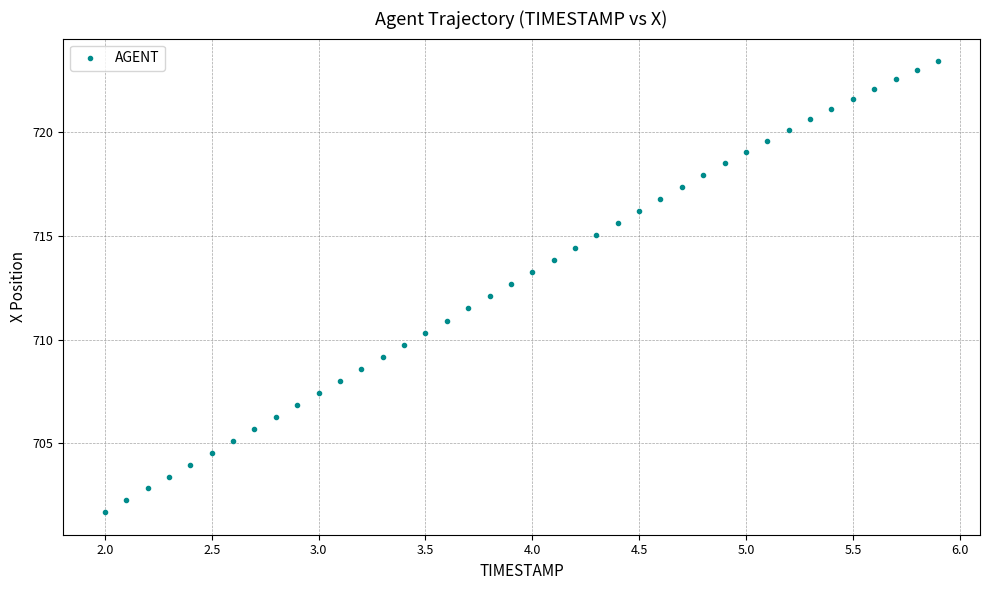

What is the range of Y values (max minus min)?

21.7